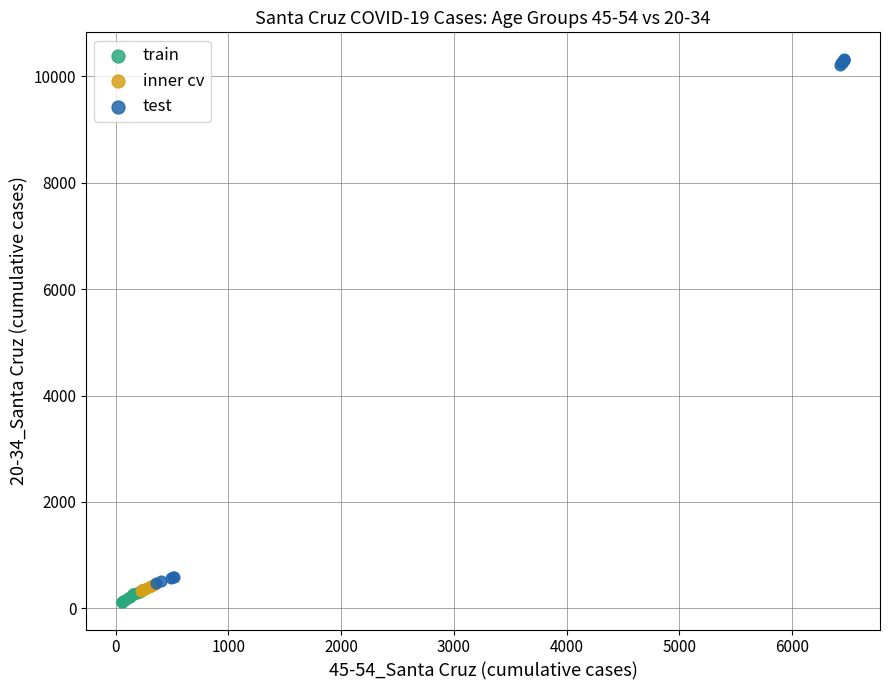

Which series reaches the maximum Y coordinate?

test